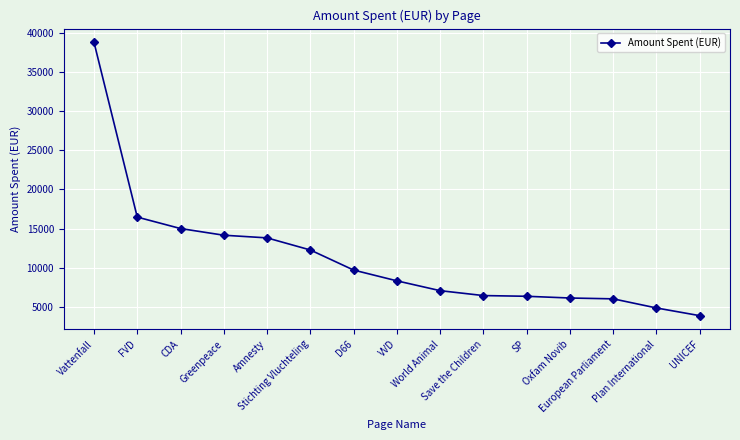

What is the value of the 11th point from the left?

6353